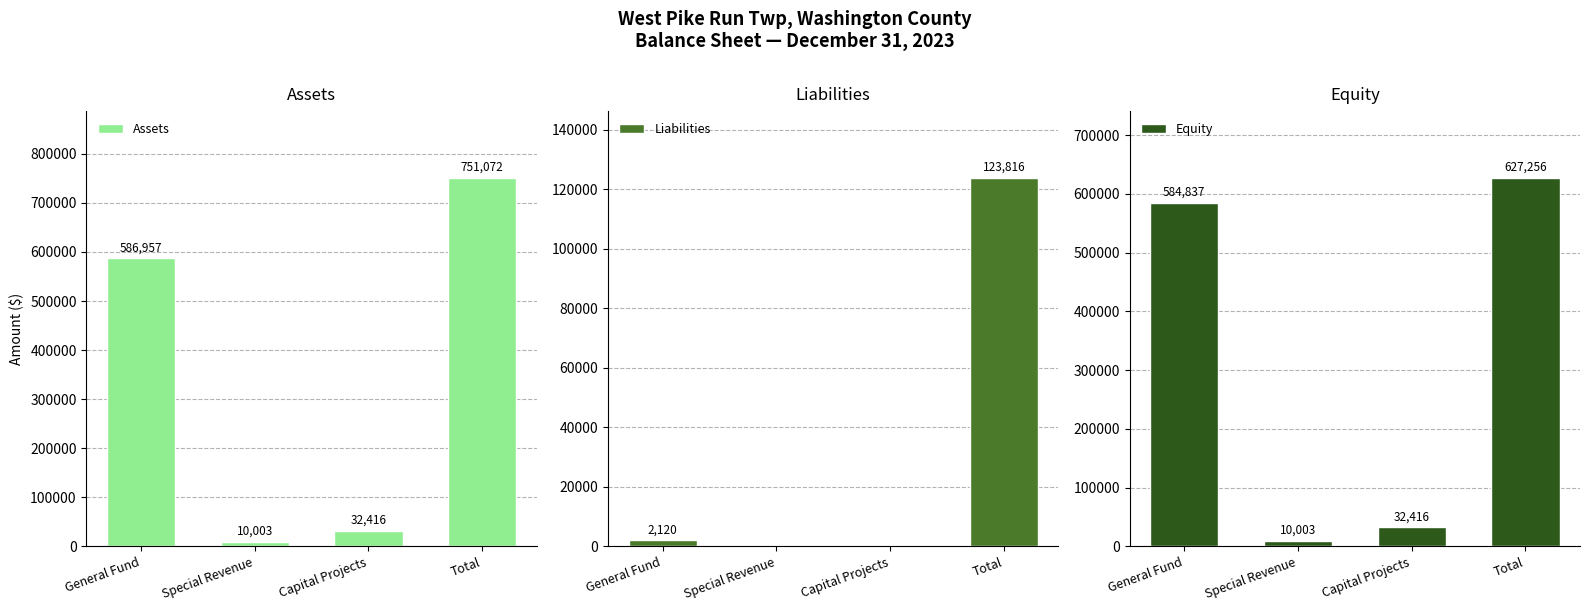

How many groups of bars are there?

4